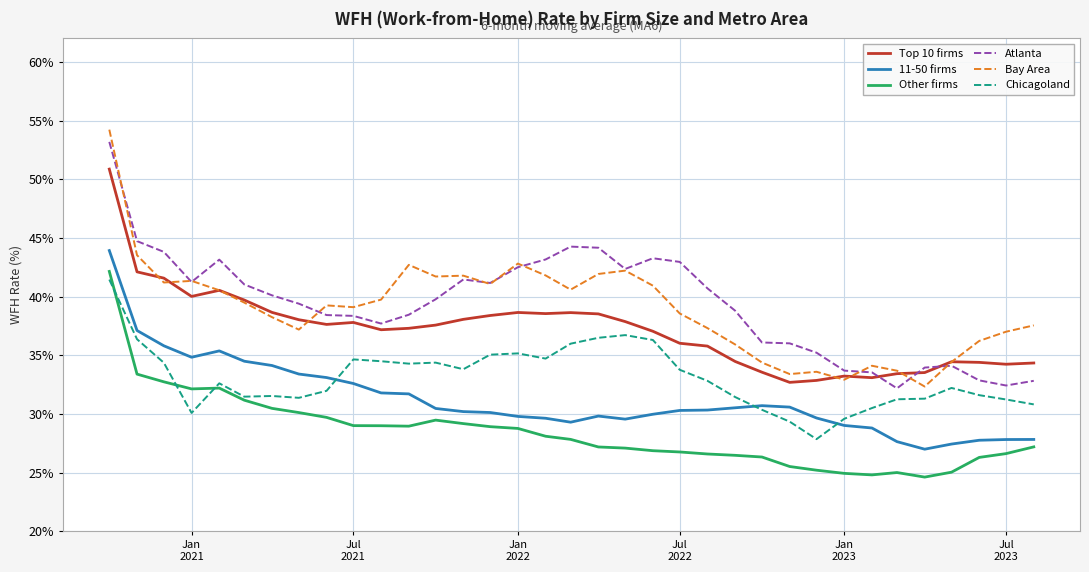

What is the maximum value for Top 10 firms?

50.9